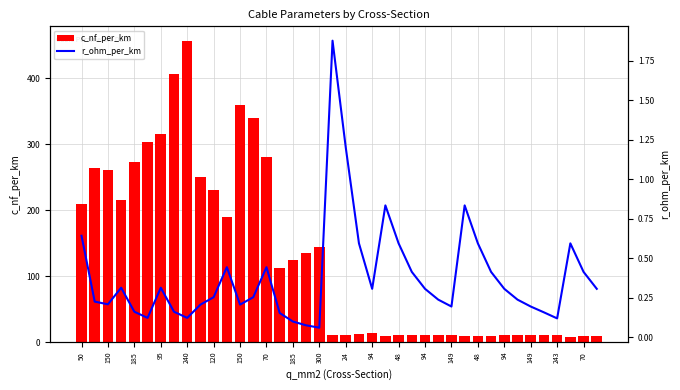

Which series changed the most between 94 and 48?

c_nf_per_km